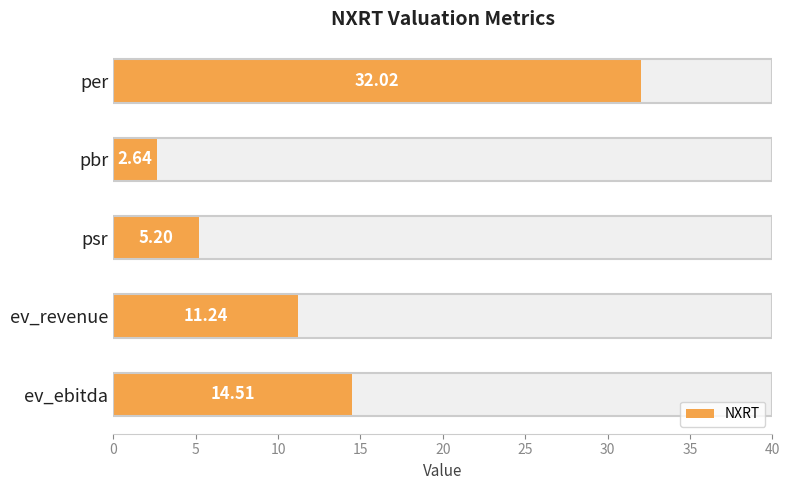

What is the difference between the maximum and minimum values?

29.4